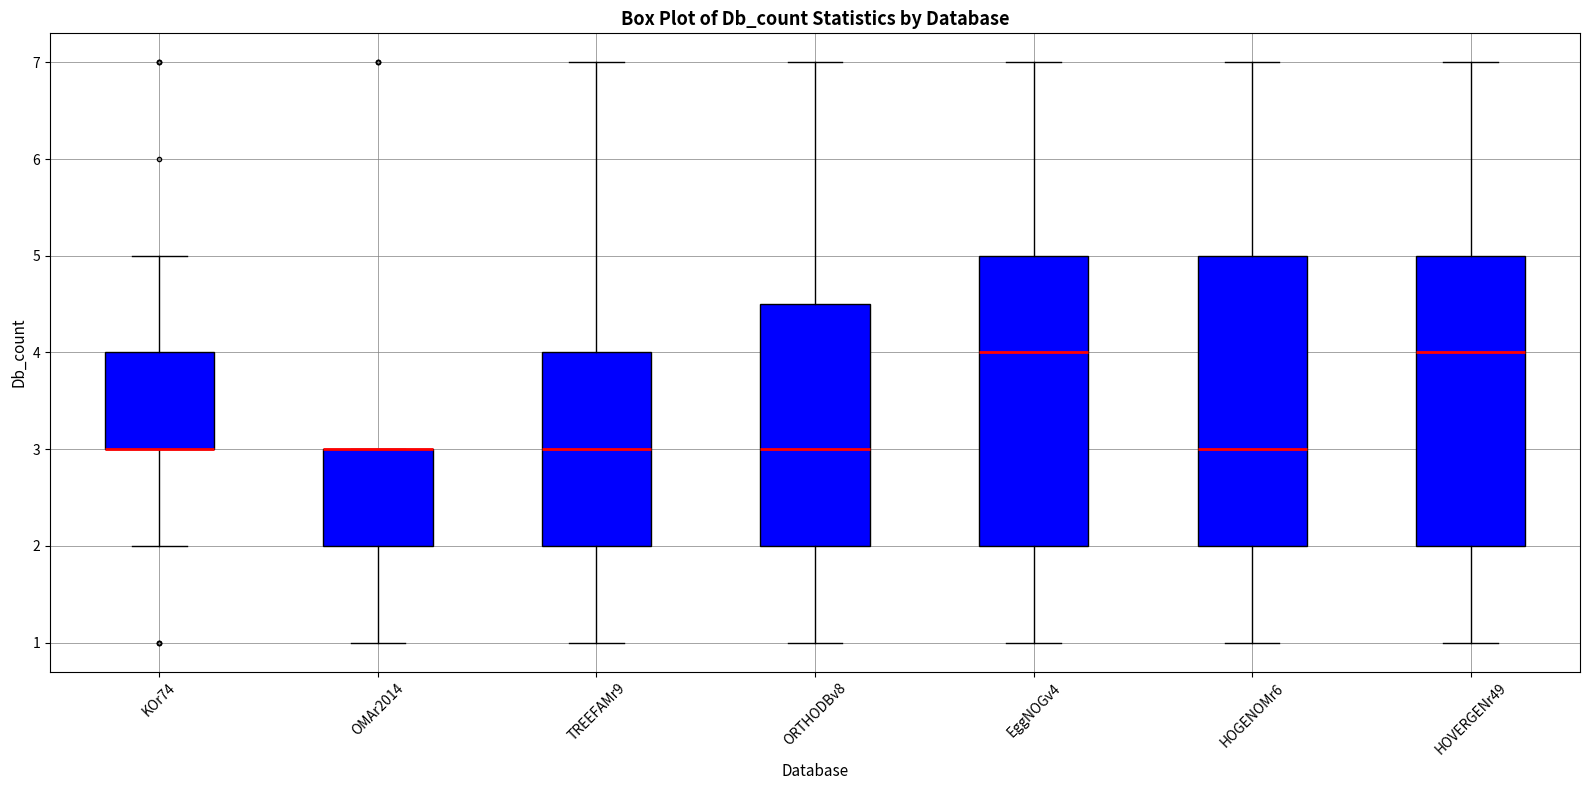

Where is the lower edge of the box for HOVERGENr49 on the y-axis? The values are not printed on the chart, so give them approximately, as read against the axis.

2.0